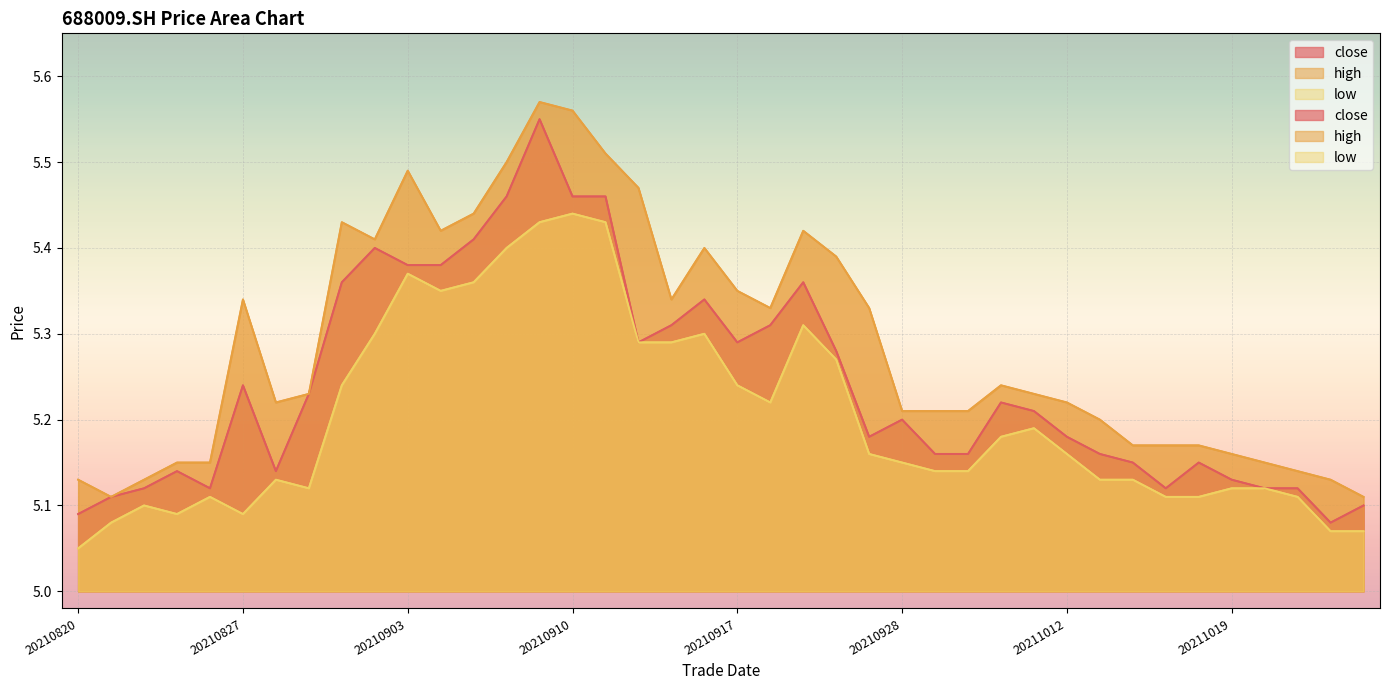

True or false: low and close cross at least once.

False